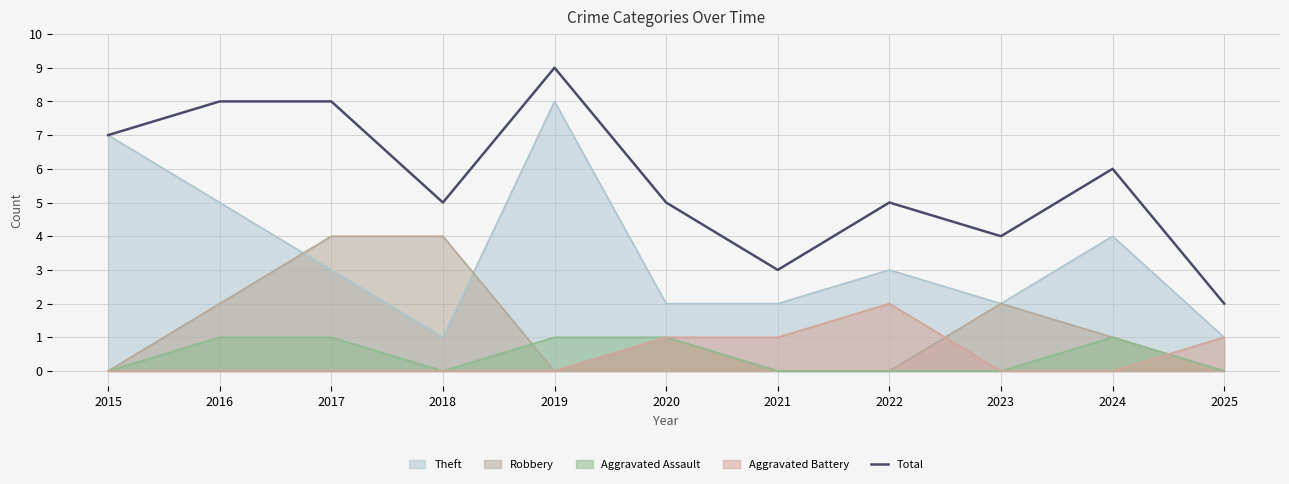

What is the value of the 5th point from the left?

9